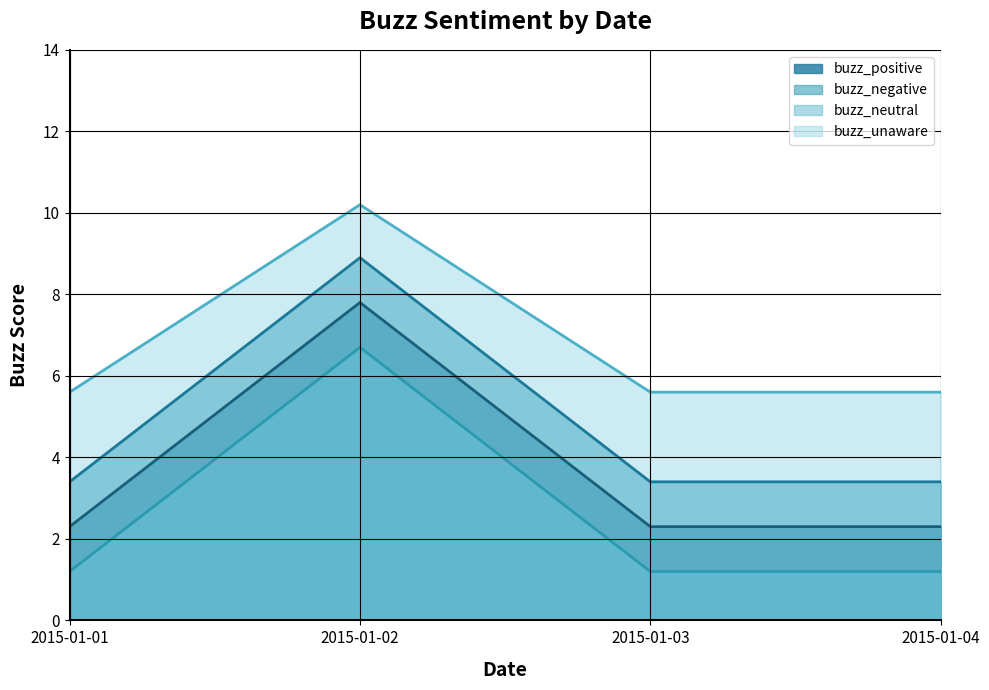

What is the maximum value for buzz_neutral?

6.7